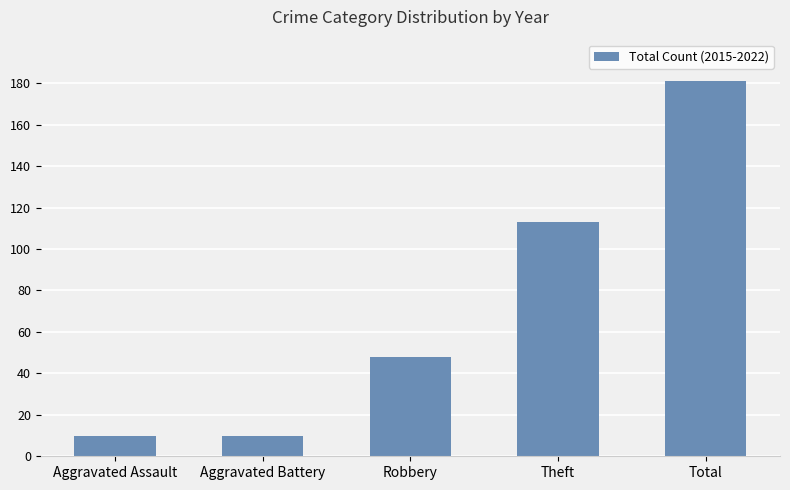

Are the bars grouped side by side (vs. stacked)?

No